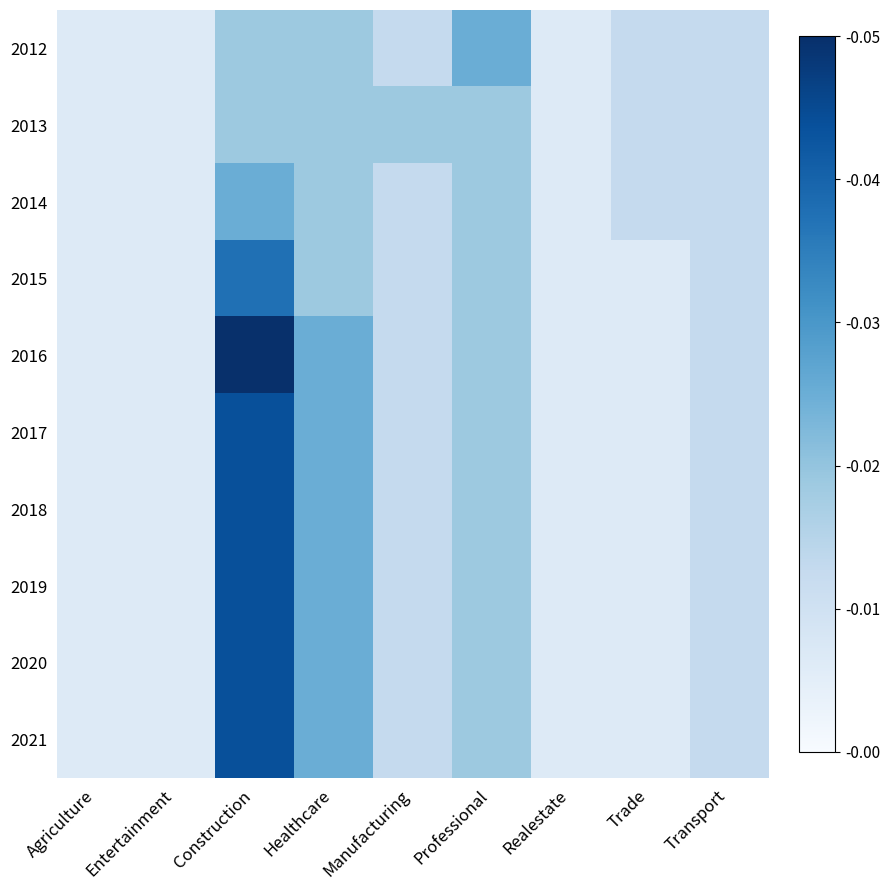

List the series in order of their peak value, highest first.

2016, 2017, 2018, 2019, 2020, 2021, 2015, 2012, 2014, 2013